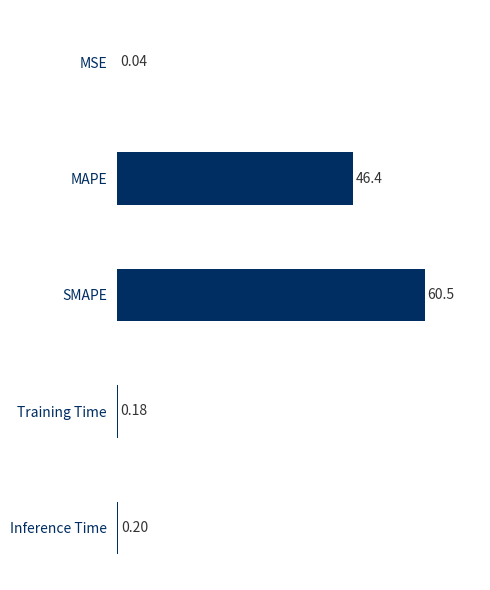

Where is the data nearest to the value 30?

MAPE